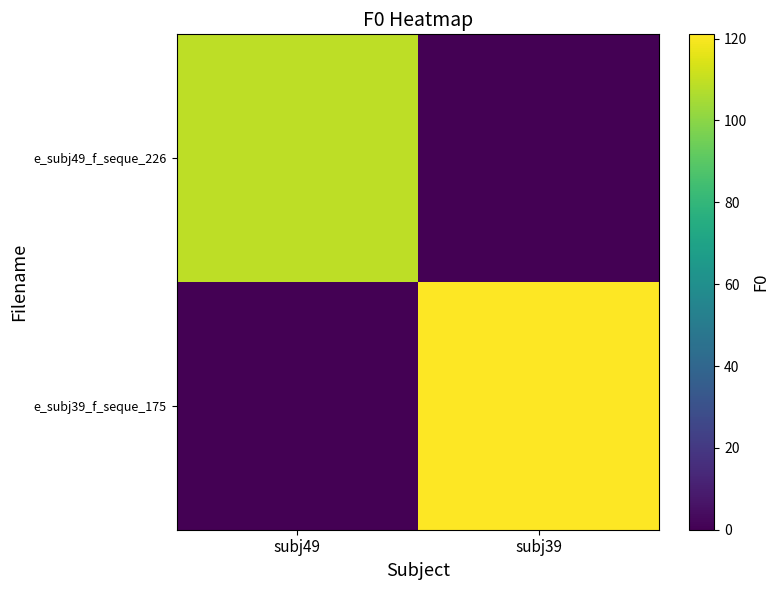

Rank the series at subj49 from lowest to highest value.

e_subj39_f_seque_175, e_subj49_f_seque_226